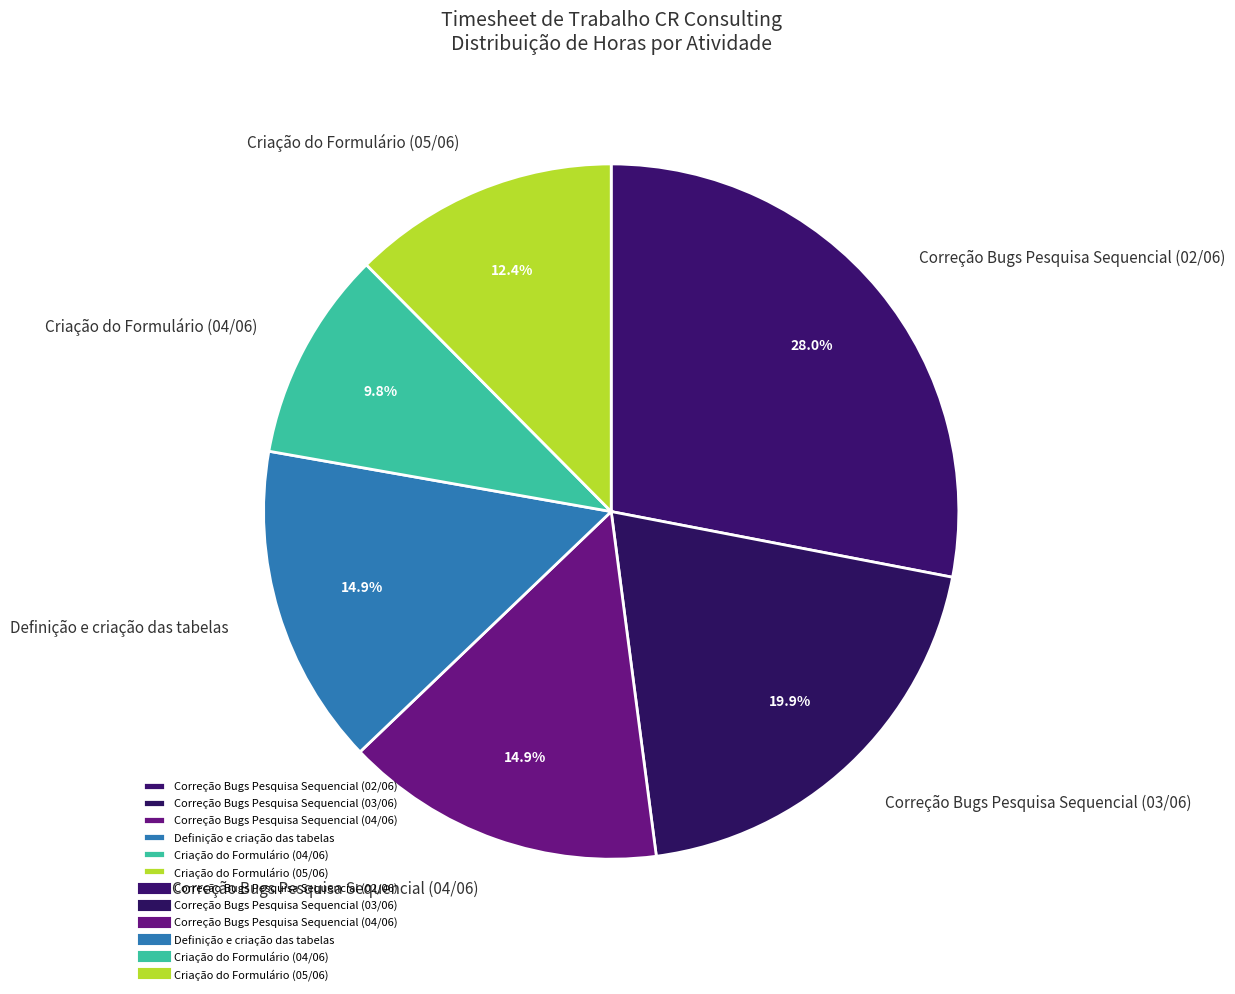

What percentage is the Criação do Formulário (04/06) slice, to the nearest percent?

10%